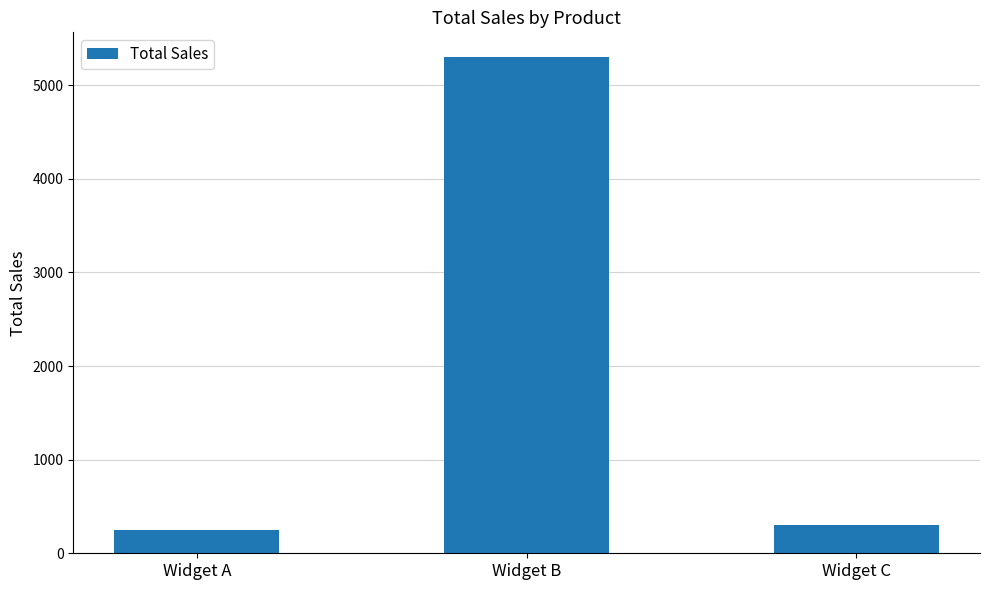

What value does the data have at Widget B?

5300.7